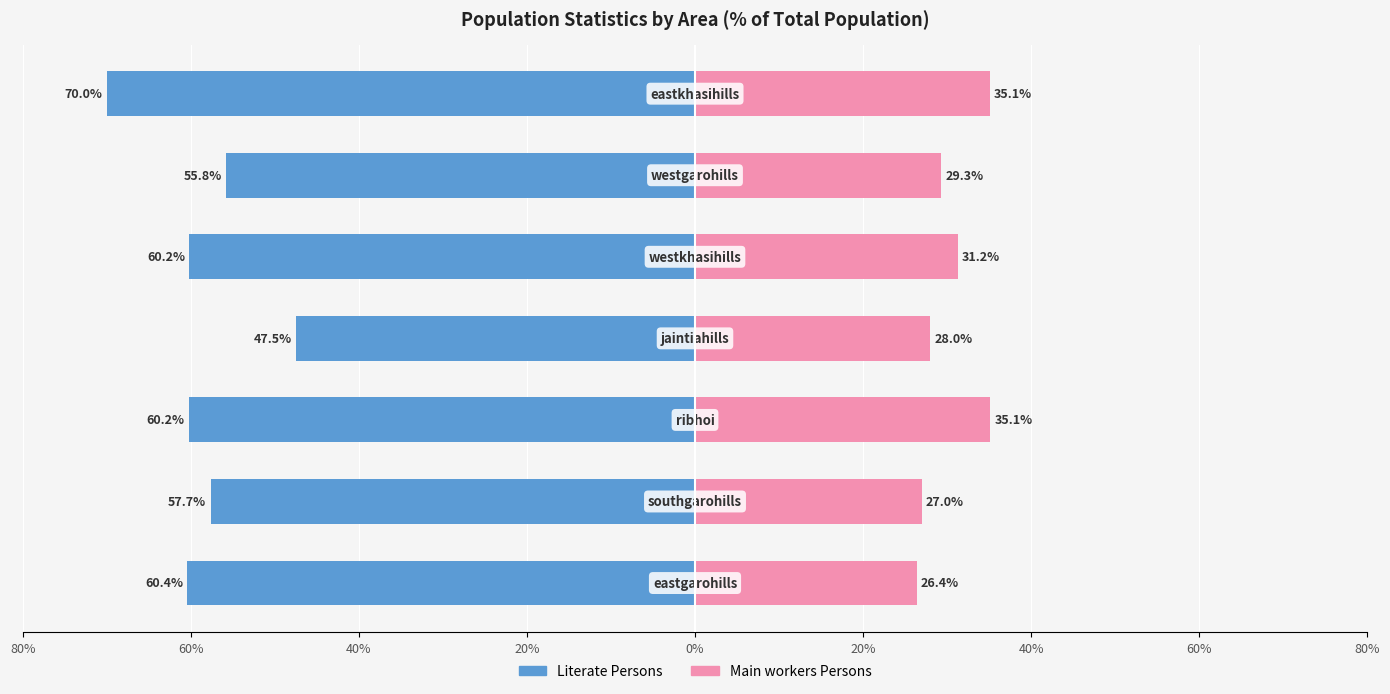

Rank the series at 60% from lowest to highest value.

Literate Persons, Main workers Persons